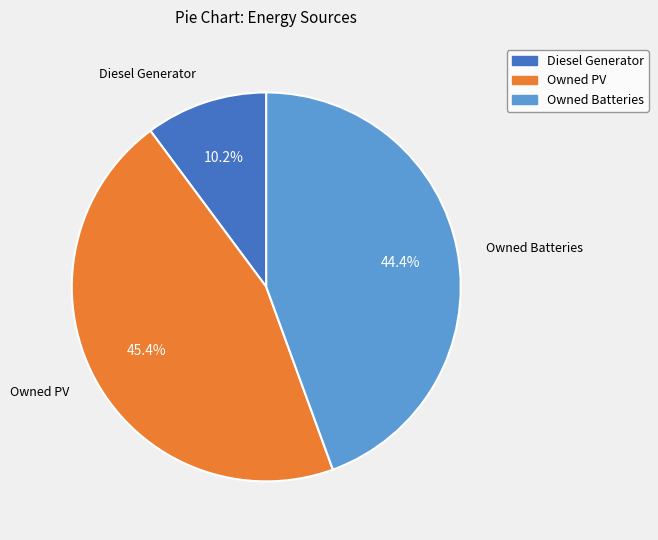

How many segments does this pie chart have?

3